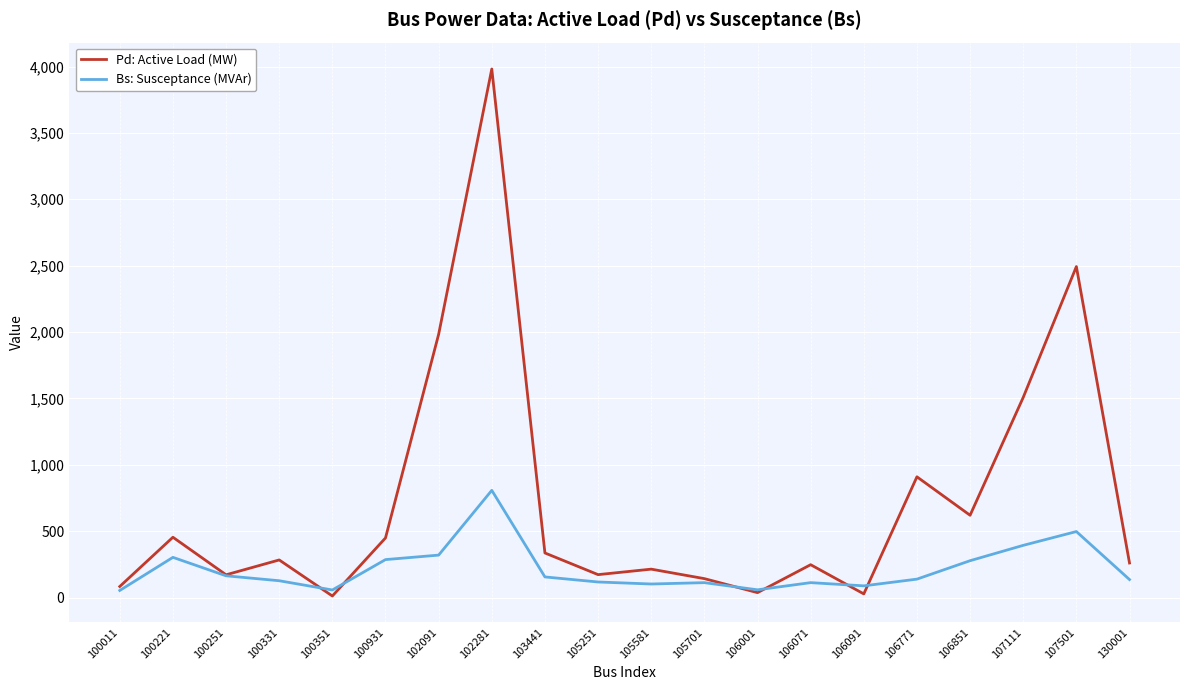

What are all the series names shown in the legend?

Pd: Active Load (MW), Bs: Susceptance (MVAr)